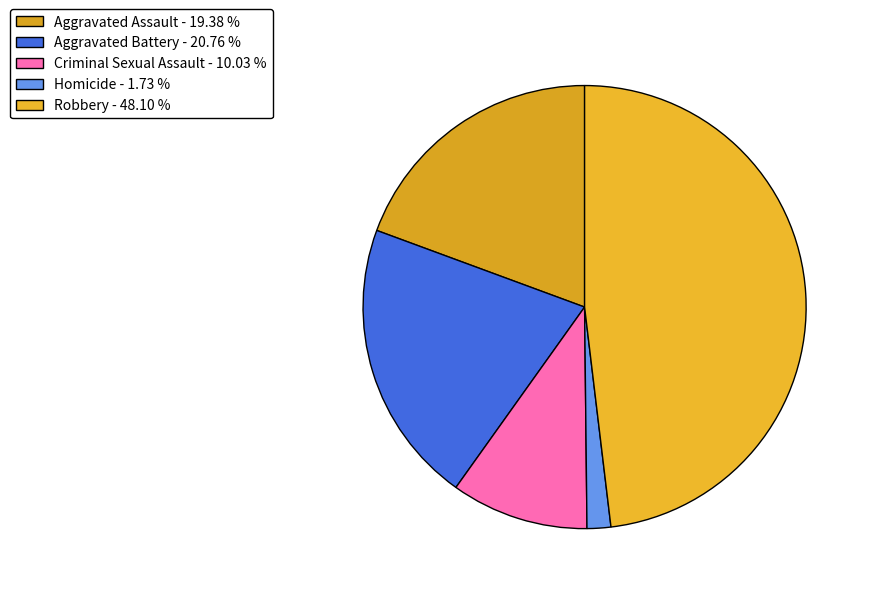

Is the sum of Criminal Sexual Assault and Robbery greater than half?

Yes